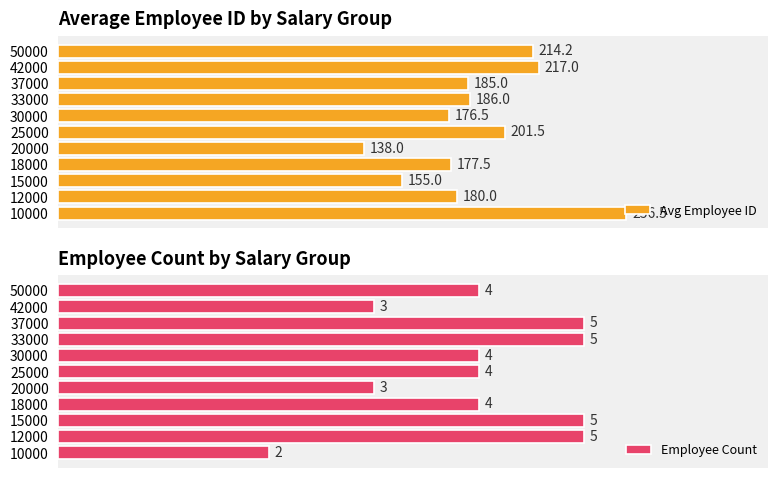

Rank the categories by Avg Employee ID value from lowest to highest.

20000, 15000, 30000, 18000, 12000, 37000, 33000, 25000, 50000, 42000, 10000